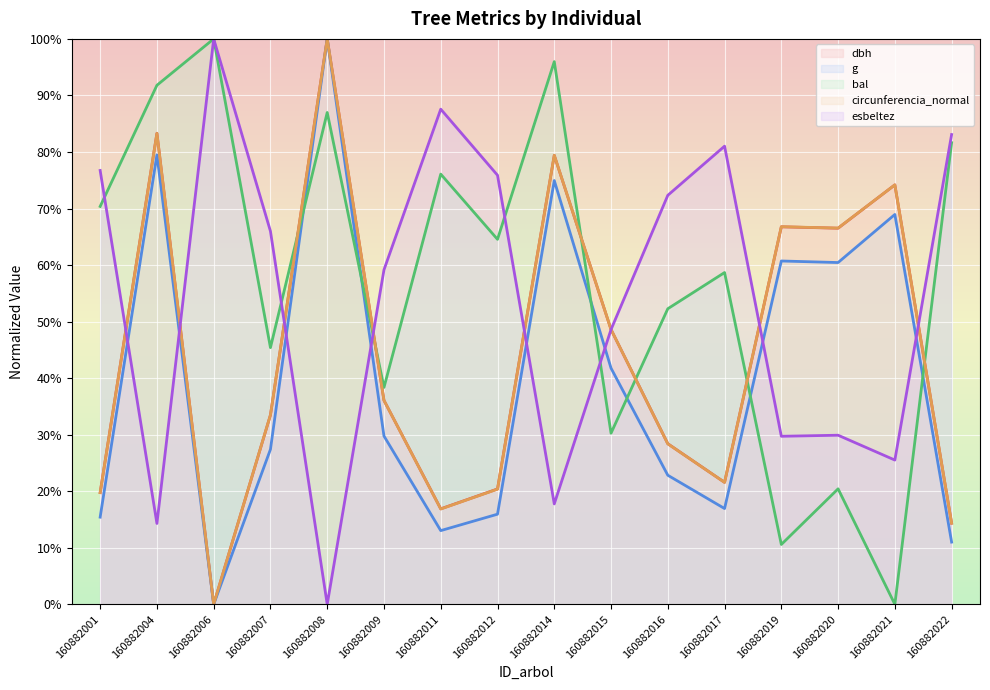

What is the difference between the highest and lowest values at 160882022?

72.1